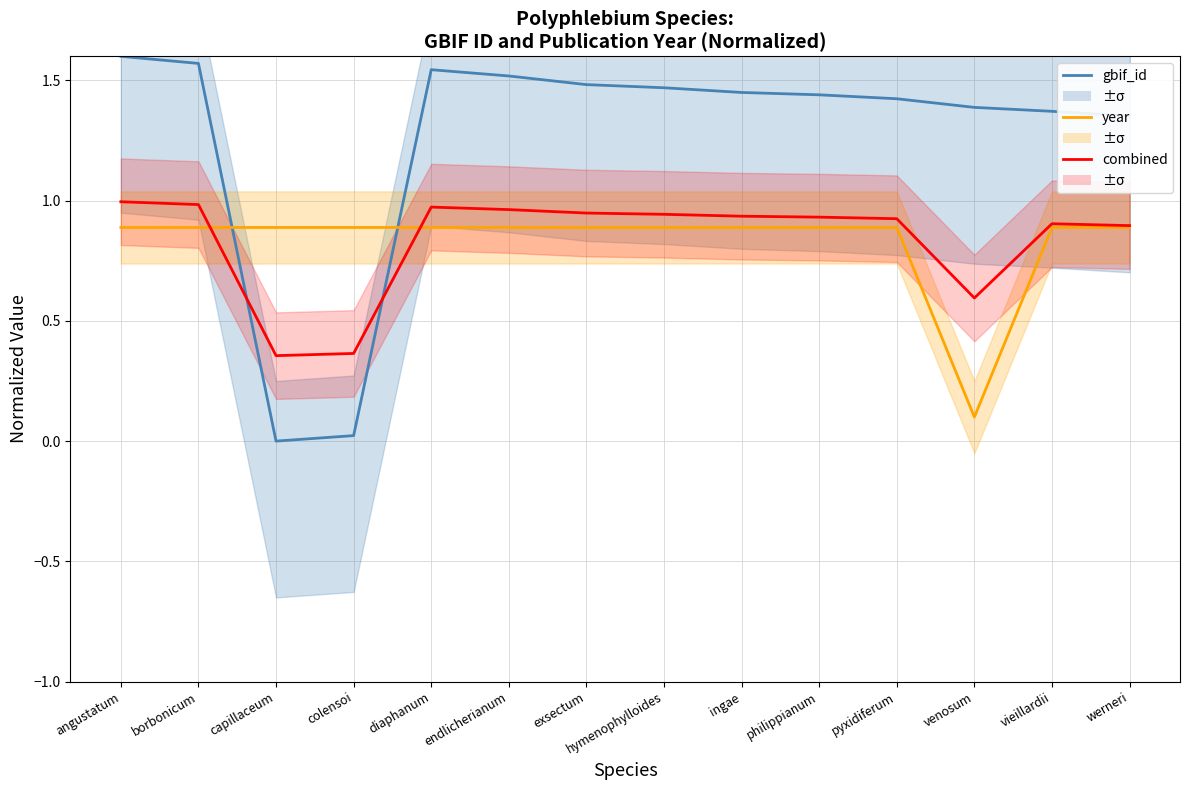

Is it true that gbif_id equals 0.7 at ingae?

False